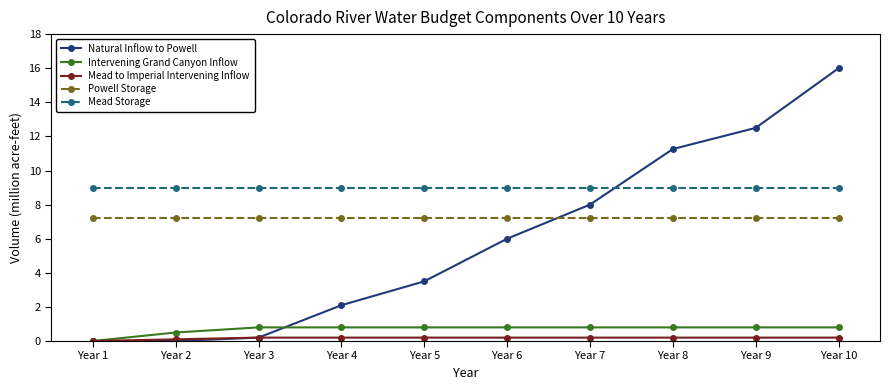

Reading left to right, extract all data points from this chart.

Natural Inflow to Powell: 0.0	0.0	0.2	2.1	3.5	6.0	8.0	11.3	12.5	16.0
Intervening Grand Canyon Inflow: 0.0	0.5	0.8	0.8	0.8	0.8	0.8	0.8	0.8	0.8
Mead to Imperial Intervening Inflow: 0.0	0.1	0.2	0.2	0.2	0.2	0.2	0.2	0.2	0.2
Powell Storage: 7.2	7.2	7.2	7.2	7.2	7.2	7.2	7.2	7.2	7.2
Mead Storage: 9.0	9.0	9.0	9.0	9.0	9.0	9.0	9.0	9.0	9.0